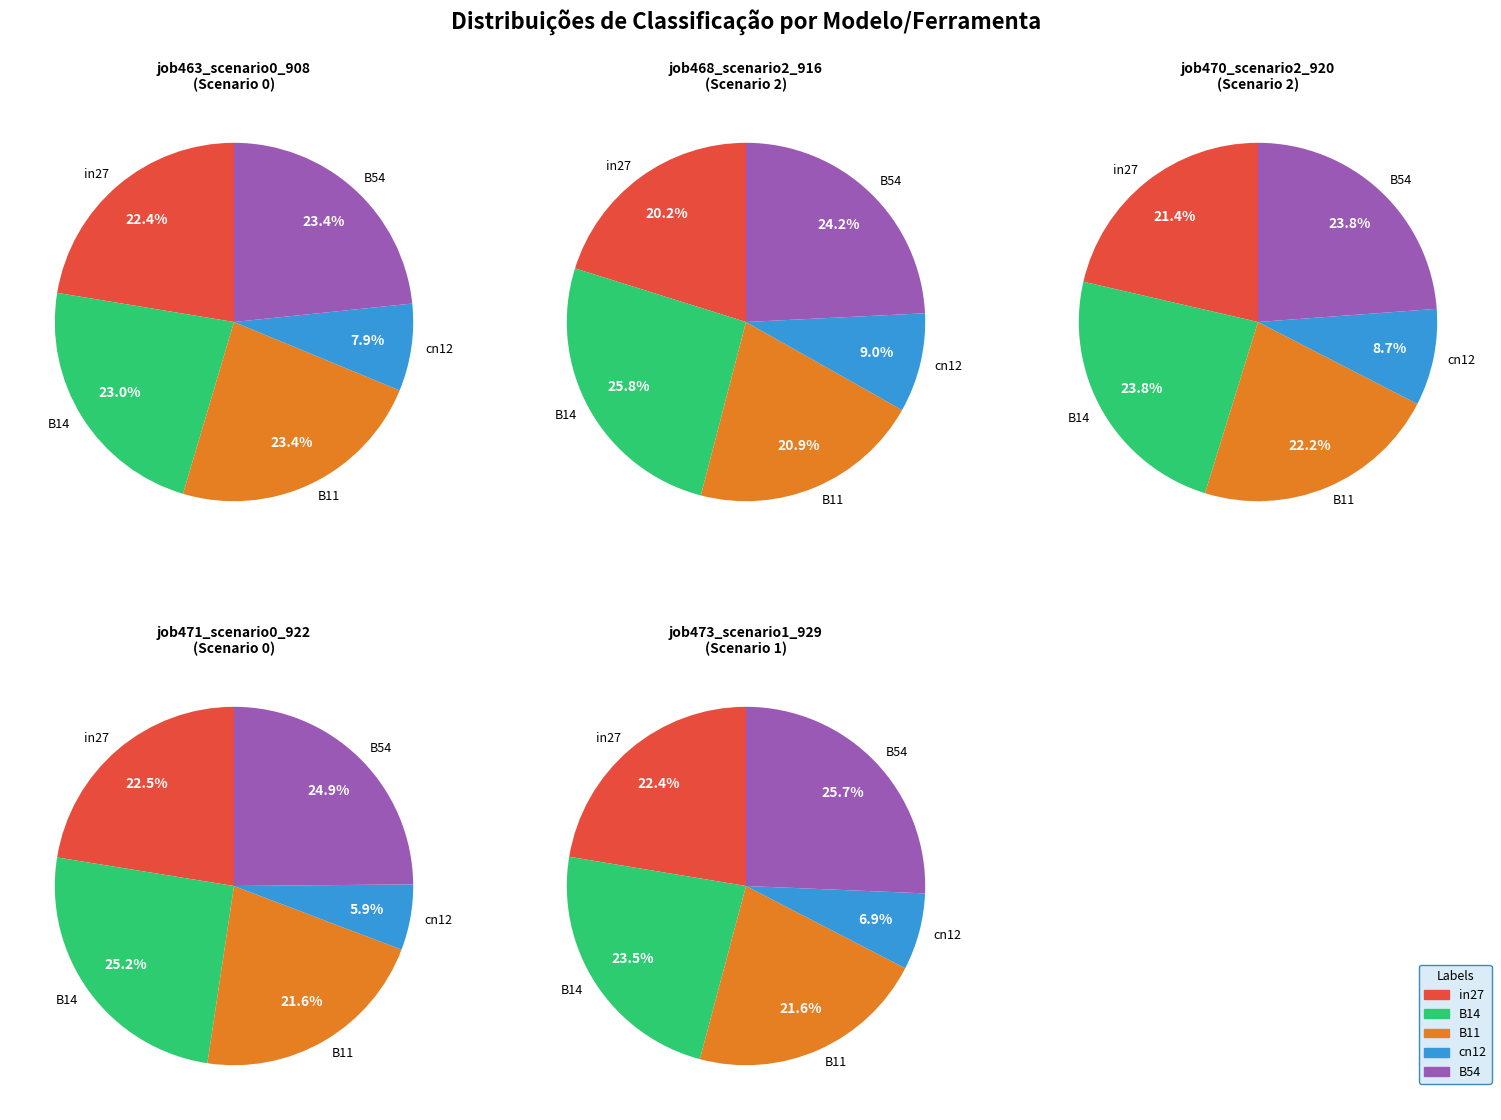

To the nearest percent, what is the difference between the largest and smallest slice percentages?

15%